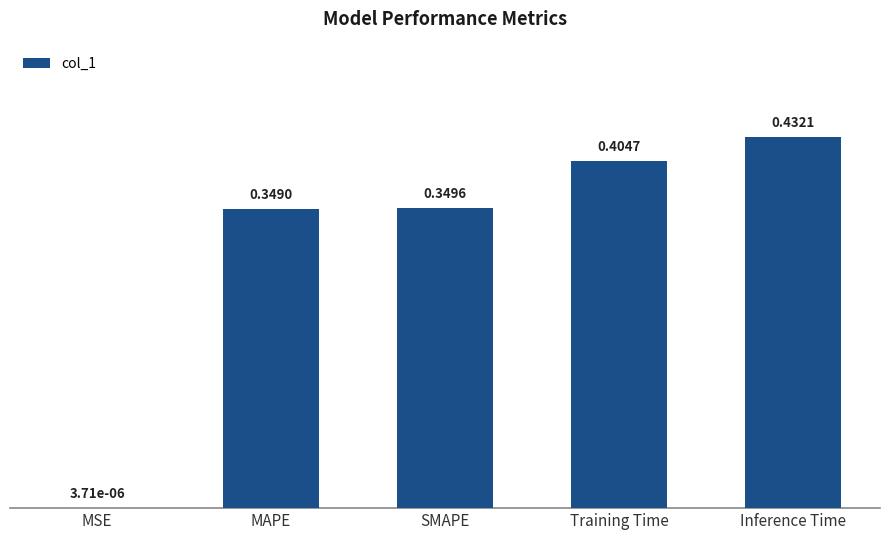

Is it true that the value at SMAPE is 0.2?

False